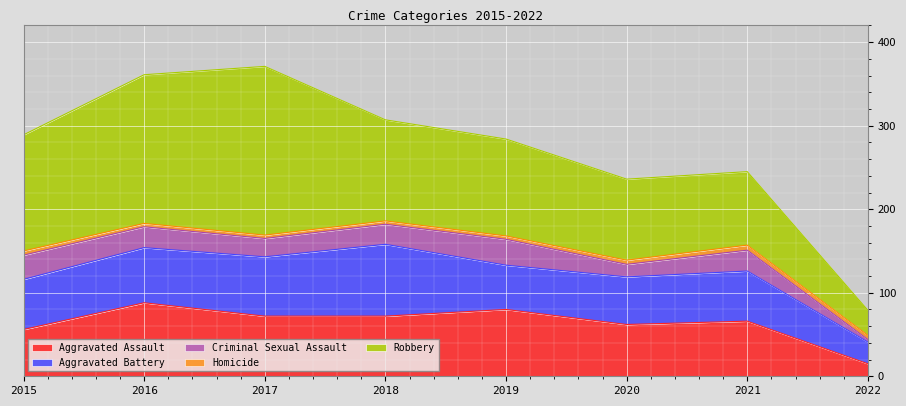

The Robbery series shows 30 at 2022. True or false?

True